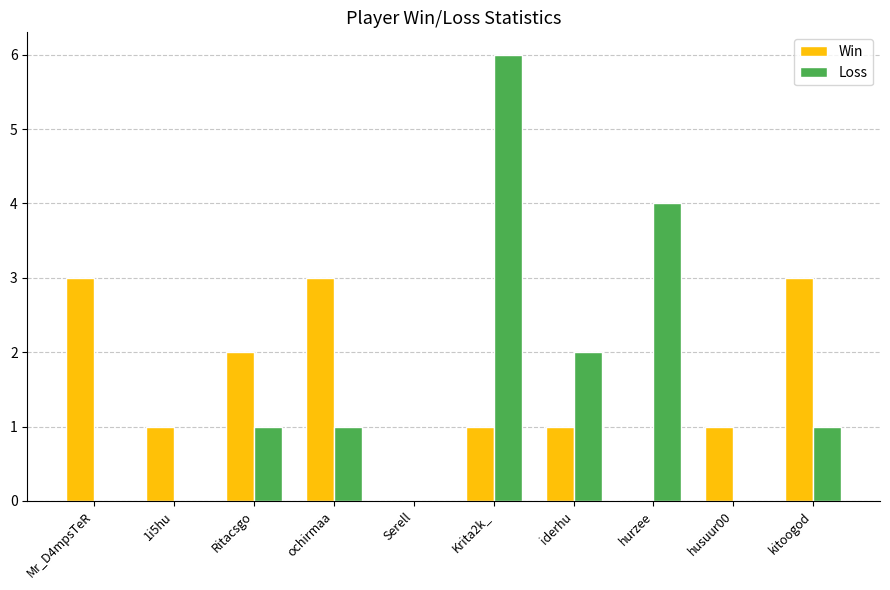

What are all the series names shown in the legend?

Win, Loss